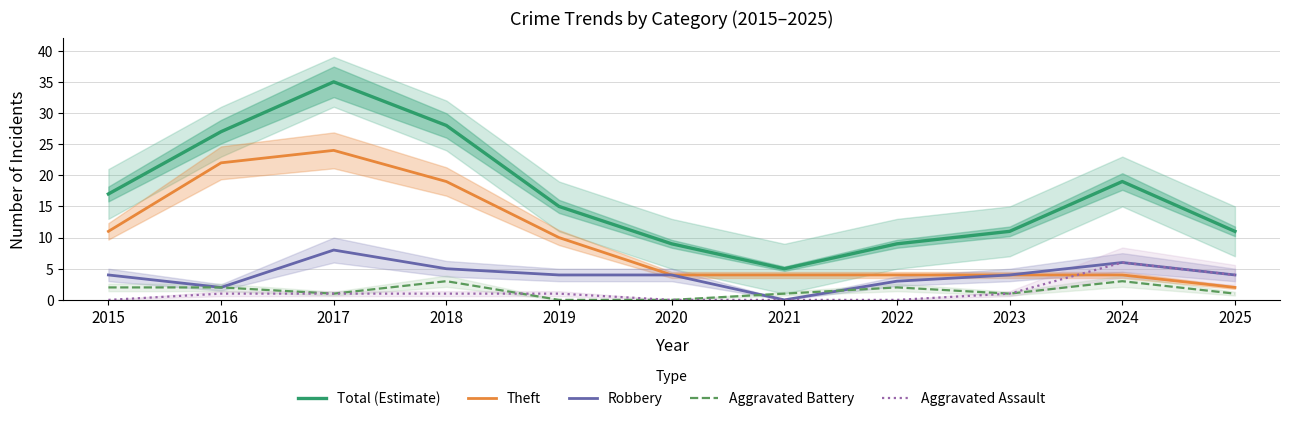

The Robbery series shows 2 at 2024. True or false?

False